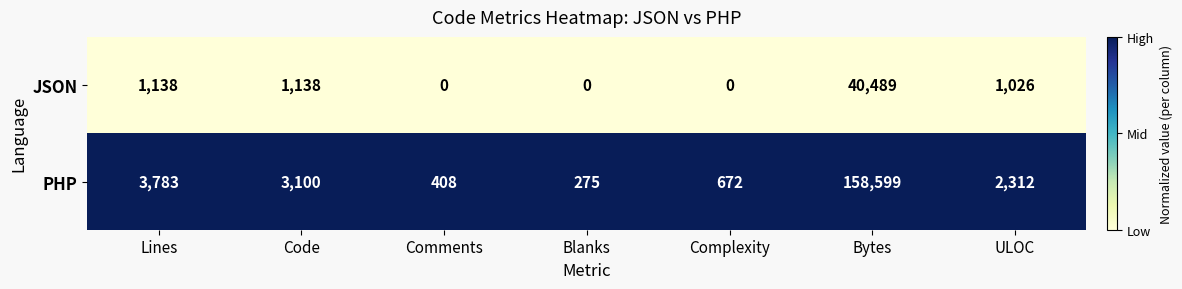

At Complexity, list the series in order from smallest to largest.

JSON, PHP